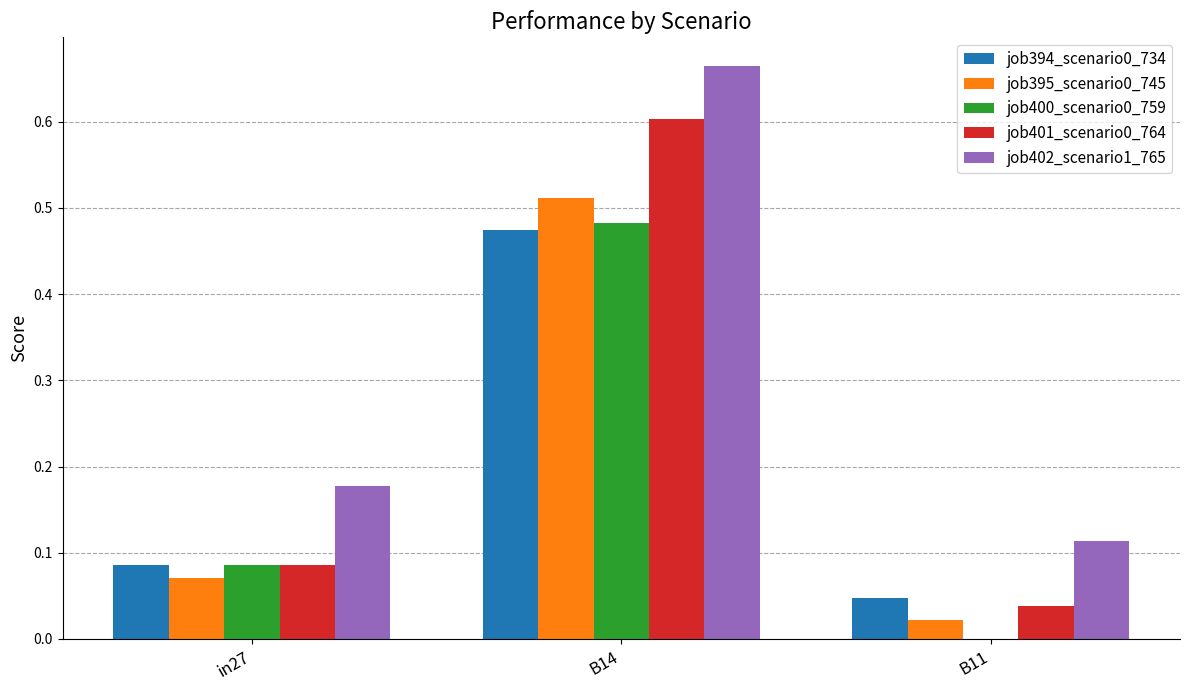

Which category has the highest value in the job402_scenario1_765 series?

B14